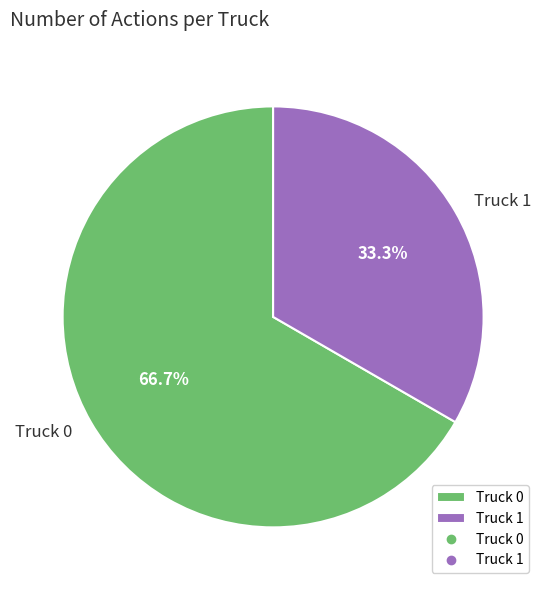

Approximately how many times larger is the value at Truck 1 compared to Truck 0?

0.5